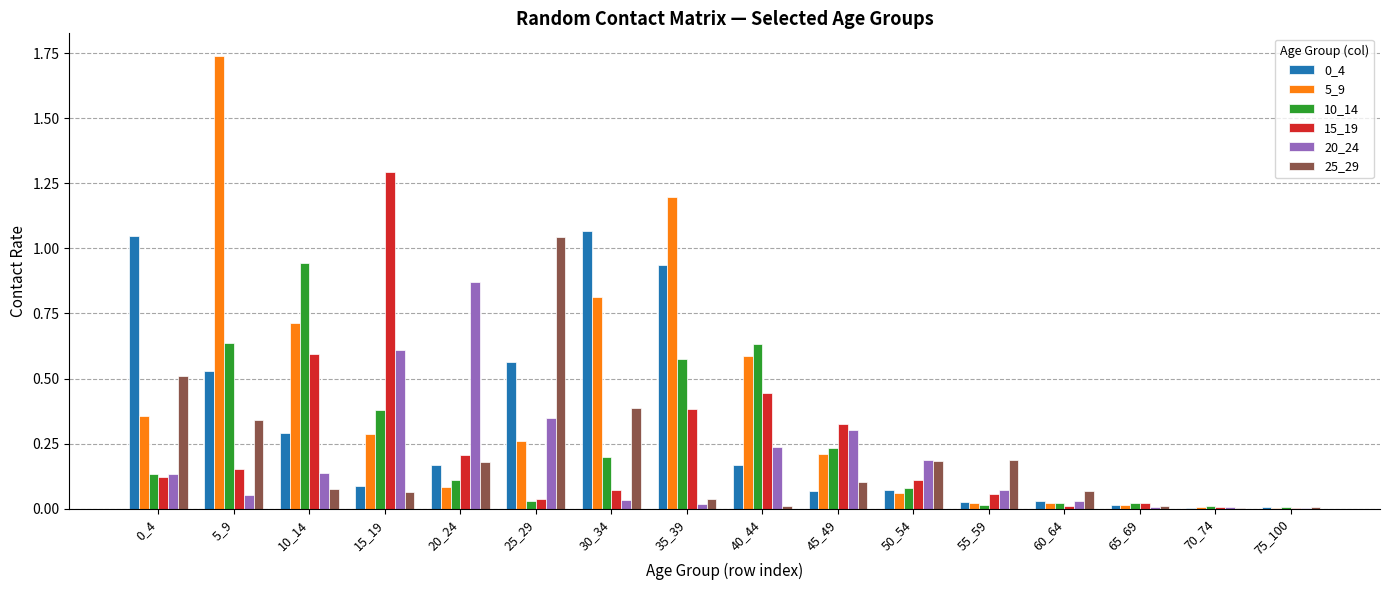

Which category has the highest value in the 15_19 series?

15_19